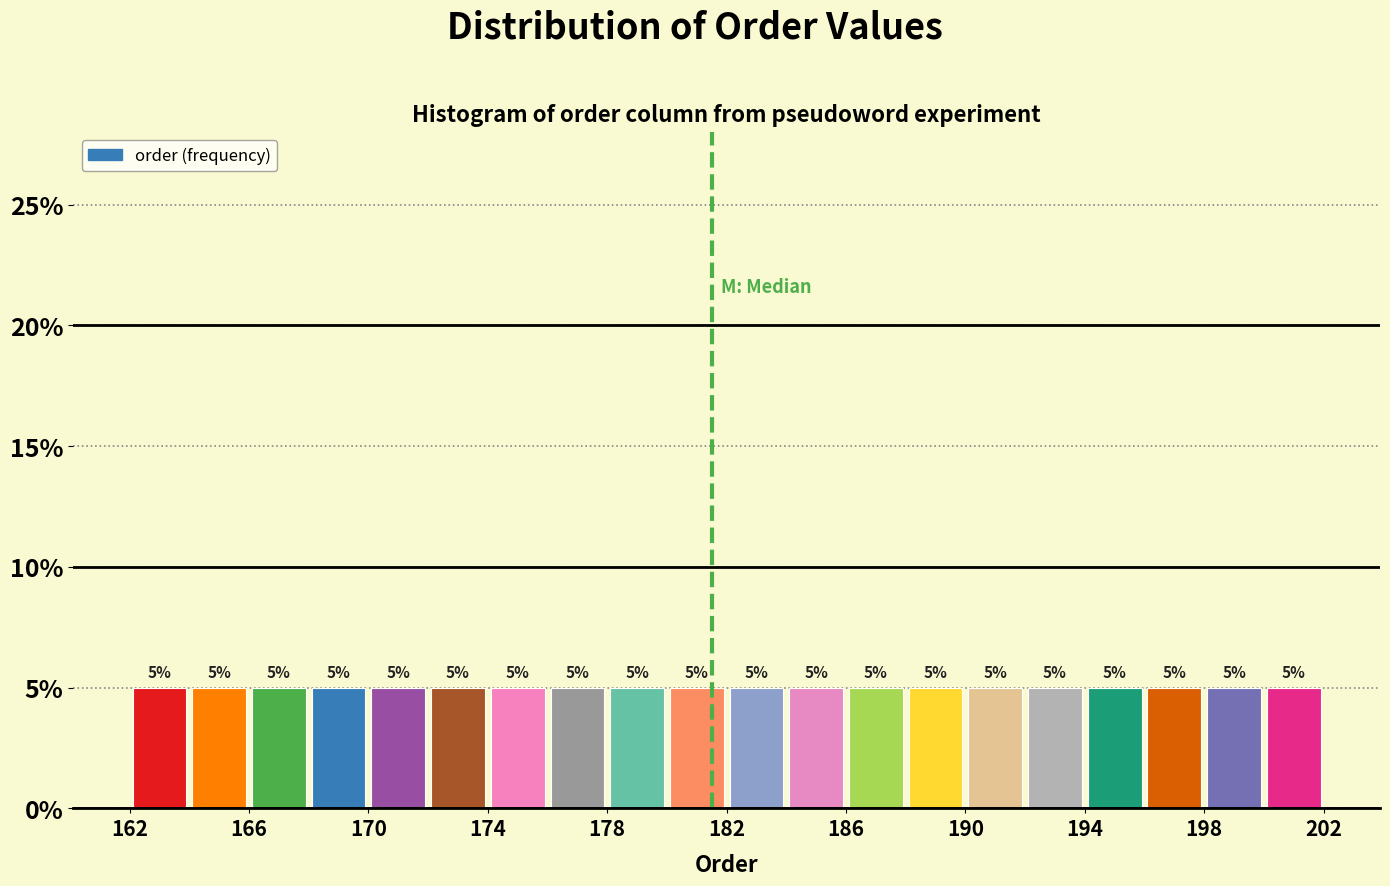

Reading left to right, transcribe this chart: for each bar, give the range it covers on the x-axis and its height.

162 to 164: 5
164 to 166: 5
166 to 168: 5
168 to 170: 5
170 to 172: 5
172 to 174: 5
174 to 176: 5
176 to 178: 5
178 to 180: 5
180 to 182: 5
182 to 184: 5
184 to 186: 5
186 to 188: 5
188 to 190: 5
190 to 192: 5
192 to 194: 5
194 to 196: 5
196 to 198: 5
198 to 200: 5
200 to 202: 5